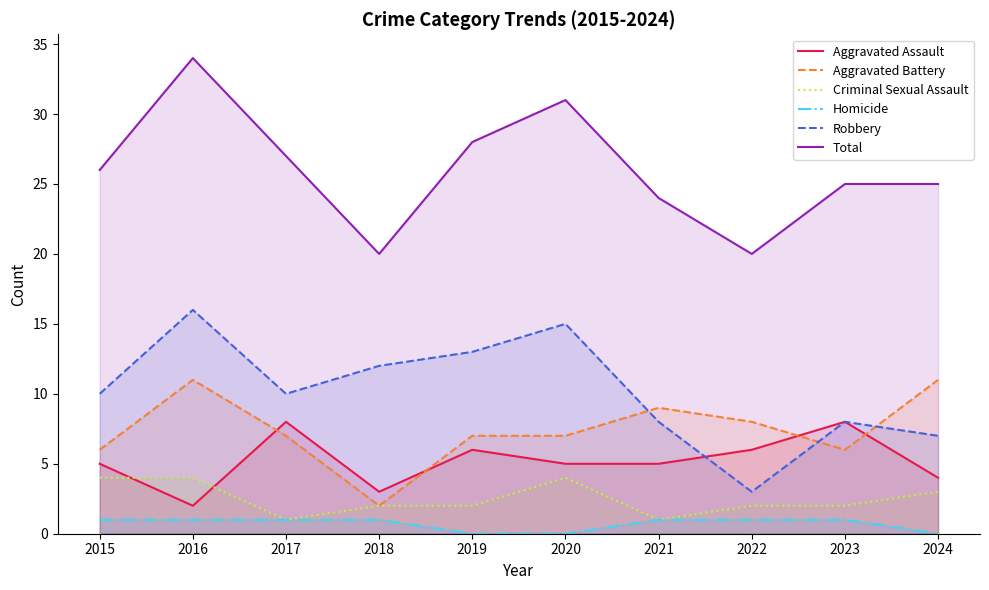

Between 2017 and 2019, which is larger?

2017